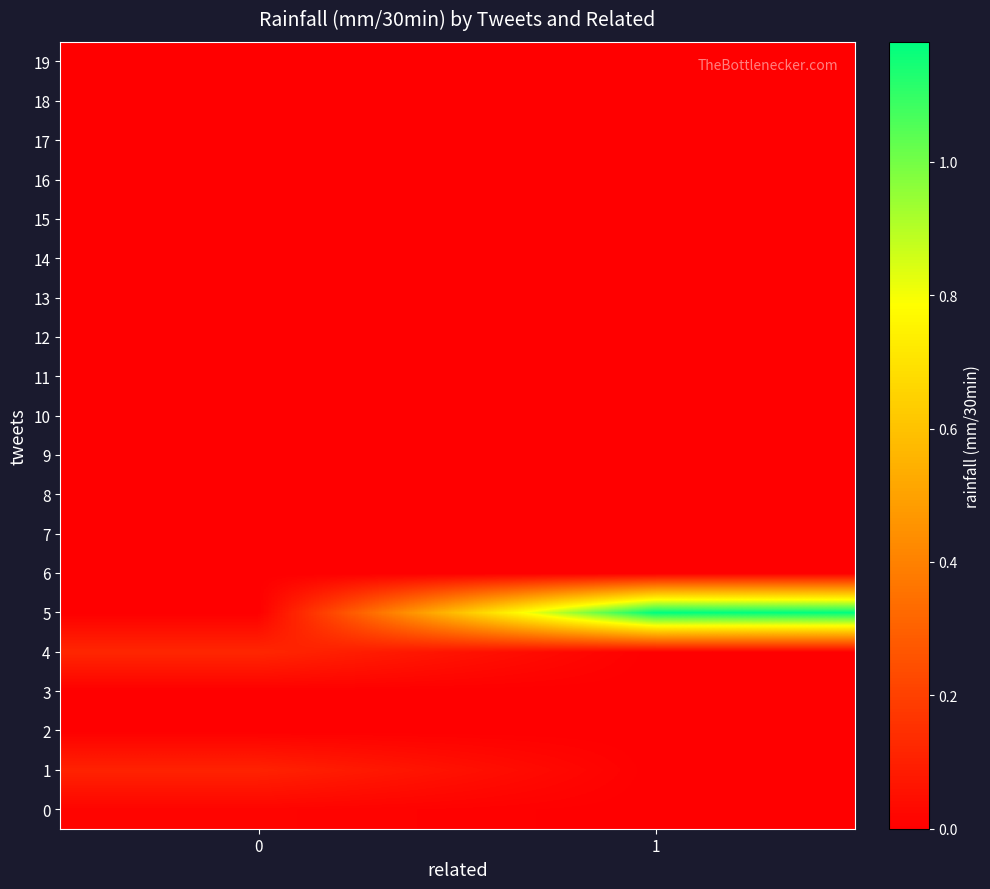

Which label corresponds to the smallest value in the chart?

1